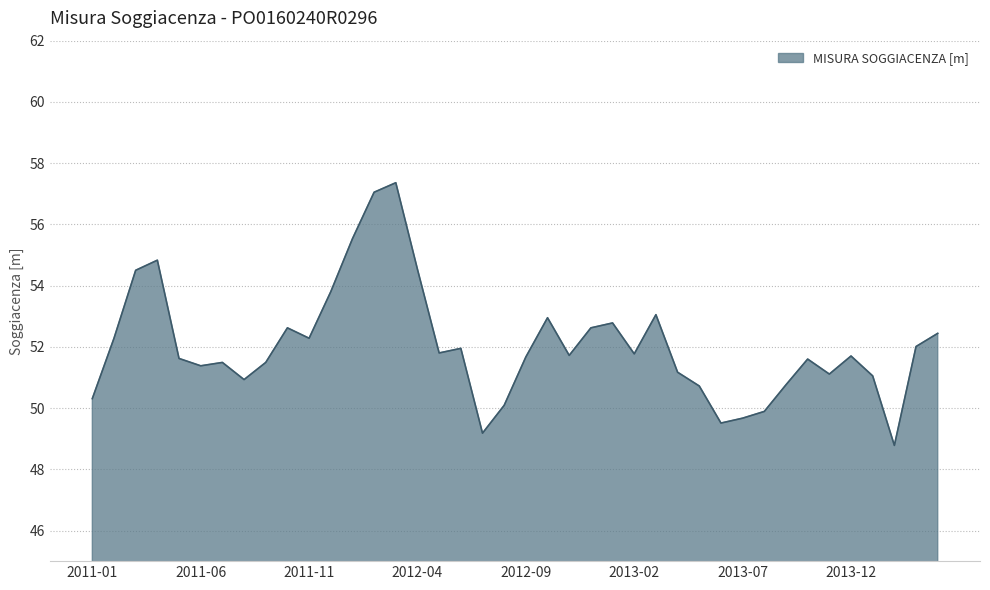

What is the maximum value shown in the chart?

57.4